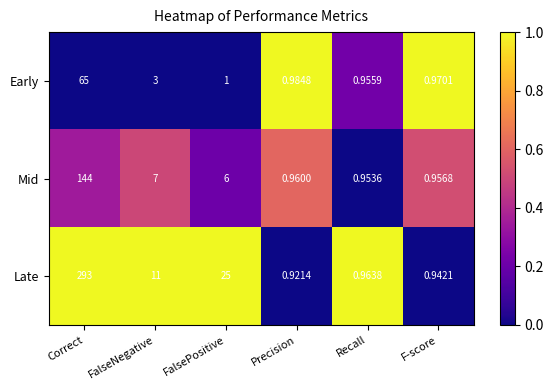

At which category is the sum across all series the highest?

Correct